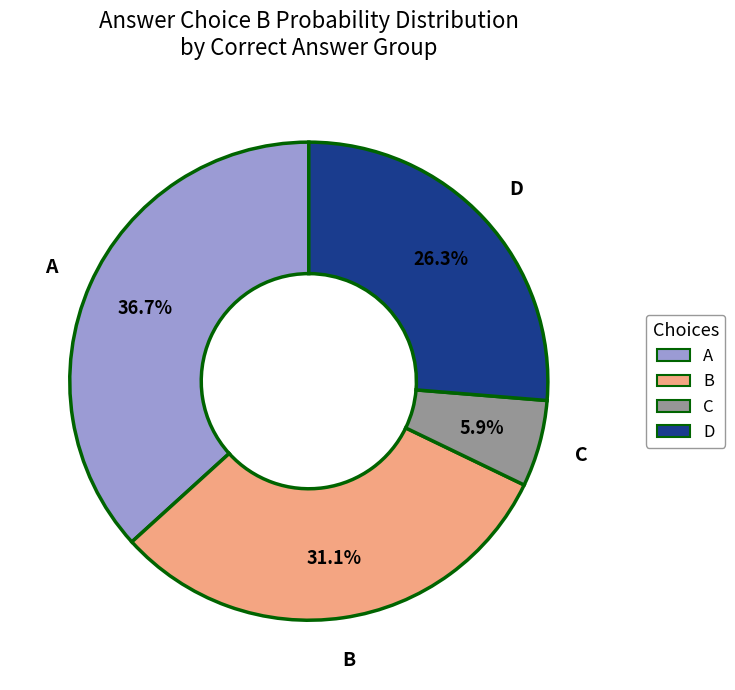

Does any single category account for the majority?

No